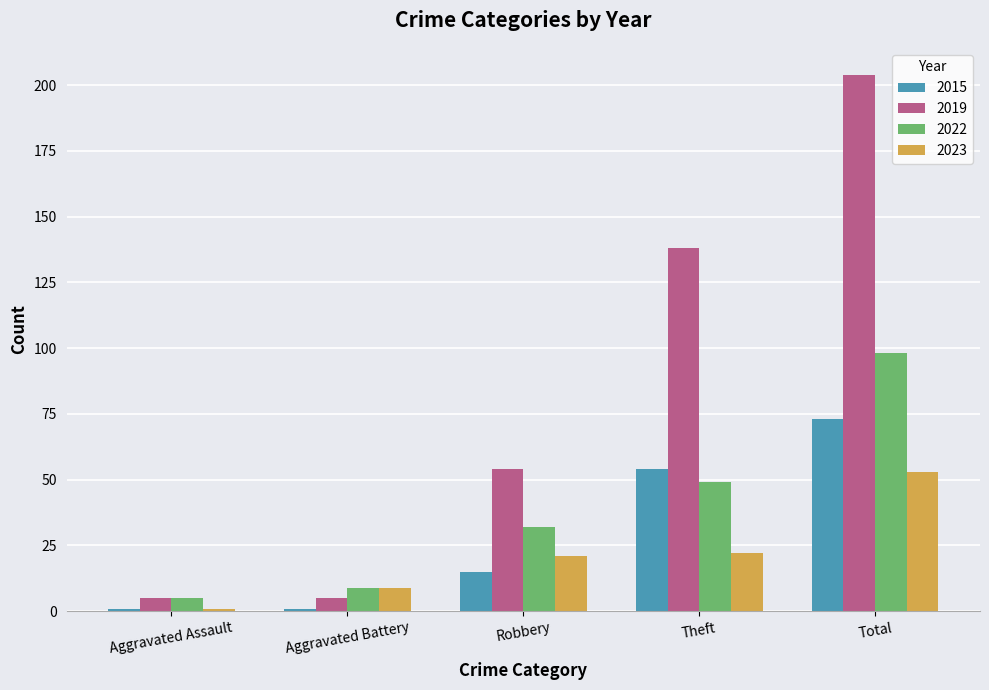

At how many categories does at least one series exceed 43?

3